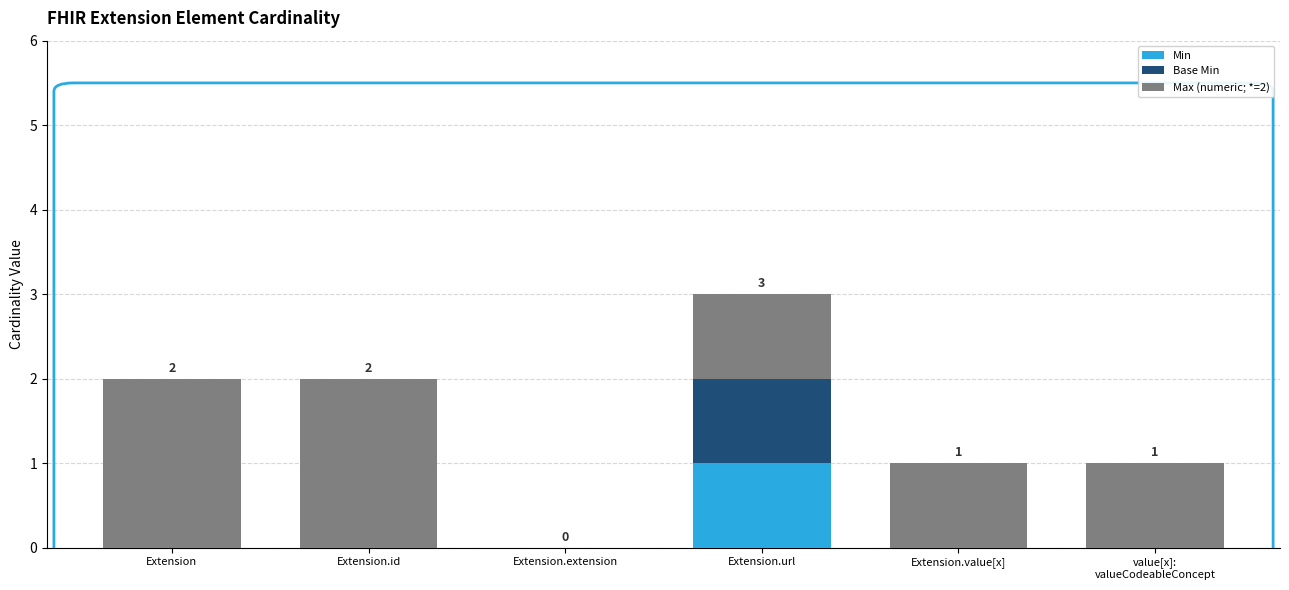

Are the bars grouped side by side (vs. stacked)?

No